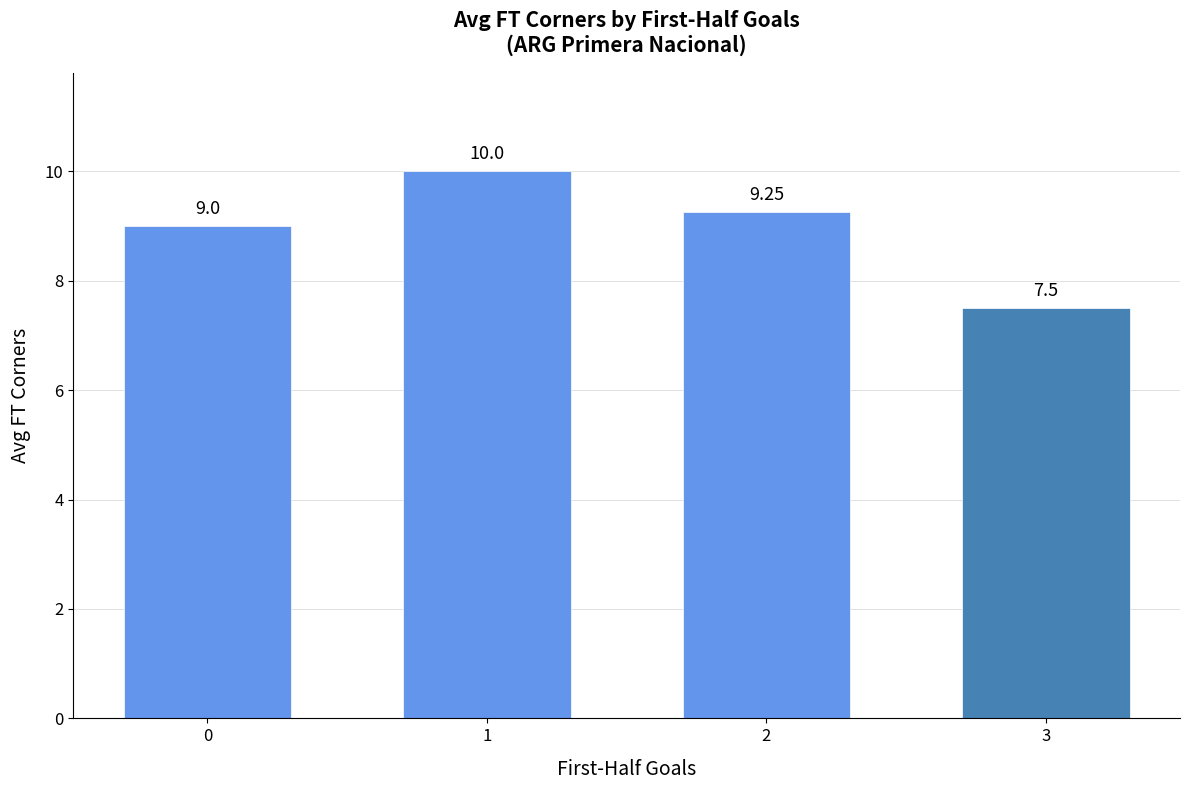

What is the value of the 2nd bar from the left?

10.0